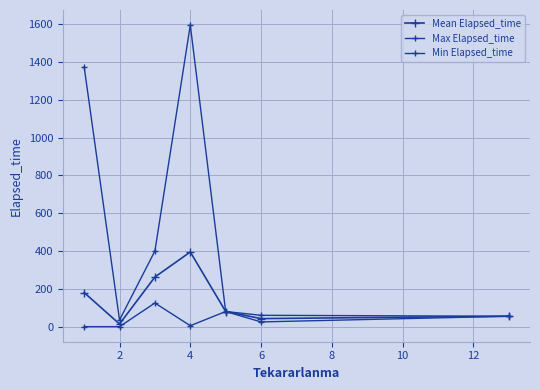

Which category has the lowest value in the Mean Elapsed_time series?

2